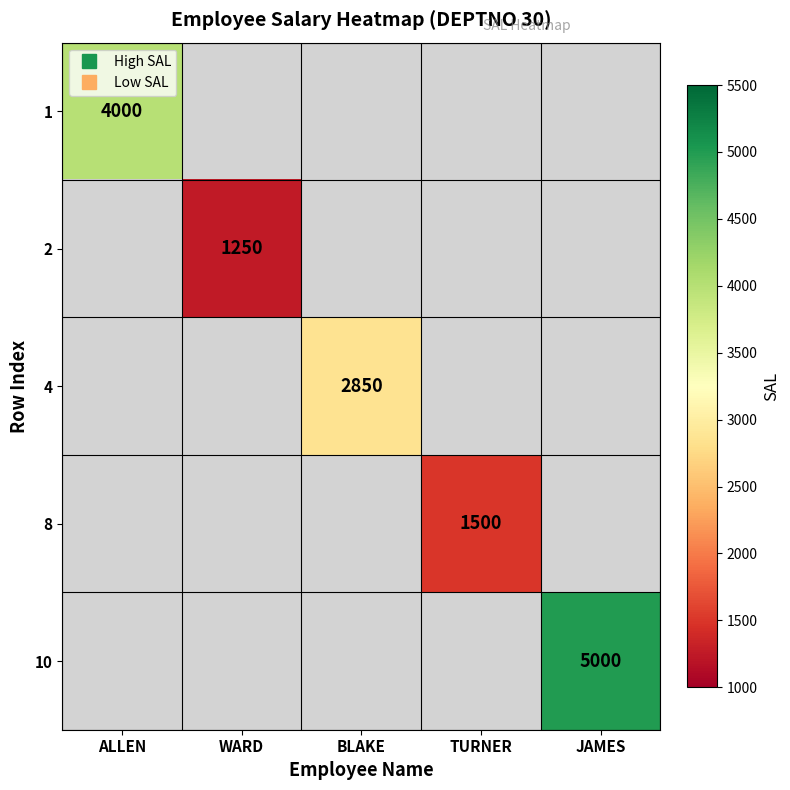

Is the value of 2 at TURNER greater than the value of 10 at WARD?

No